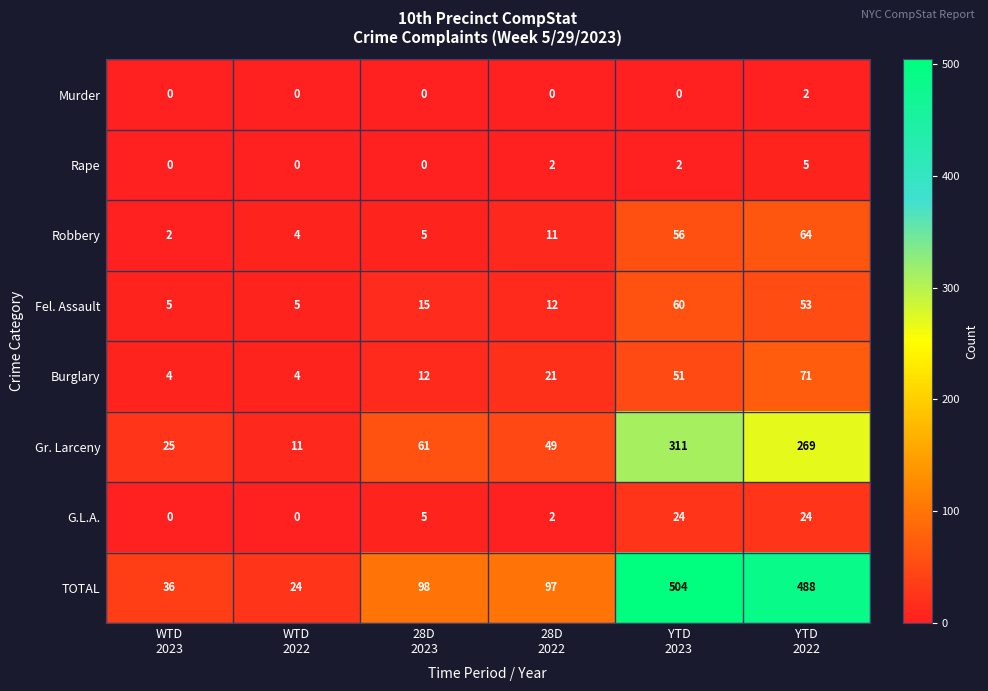

What is the difference between the highest and lowest values at WTD
2023?

36